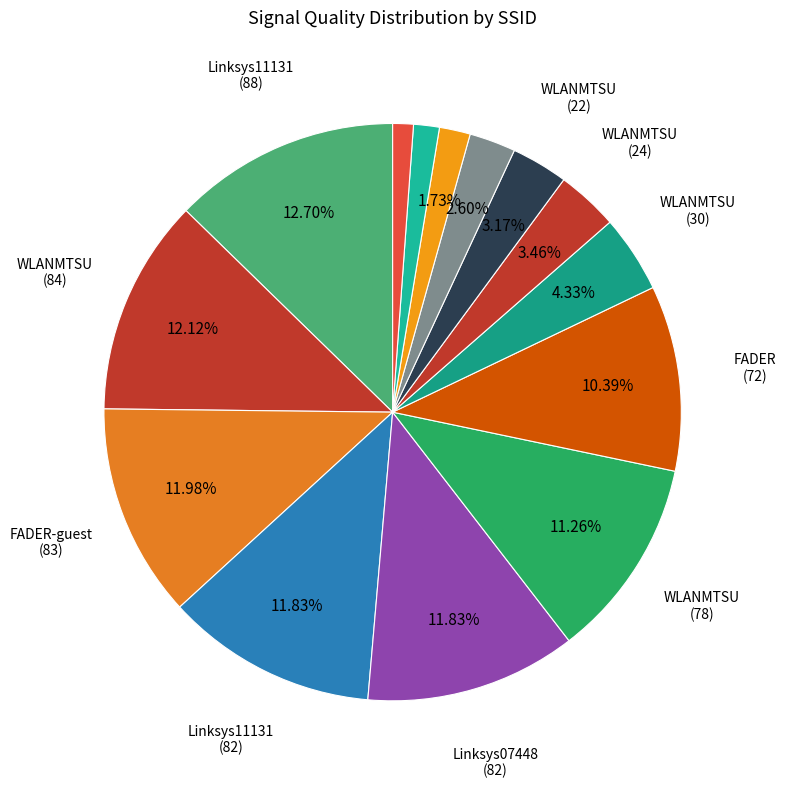

Count the number of slices in the pie.

14